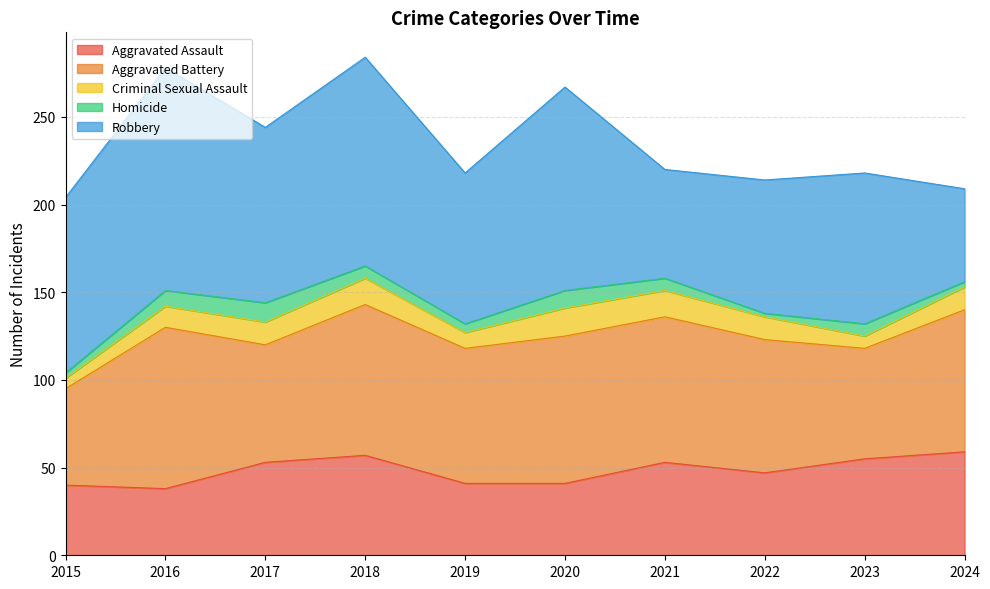

How many times do Aggravated Battery and Robbery cross each other?

2